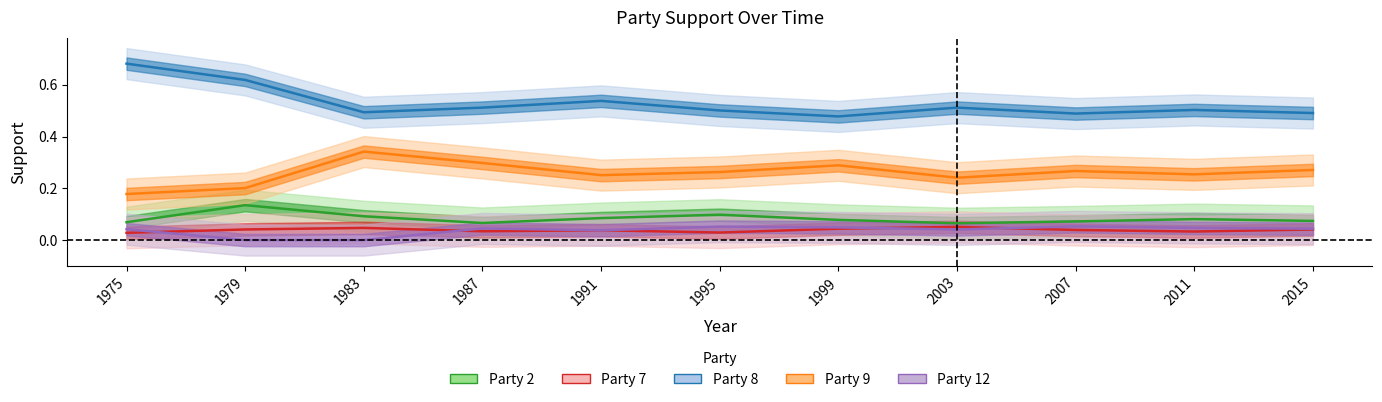

Is the value of Party 12 at 1991 greater than the value of Party 2 at 2003?

No